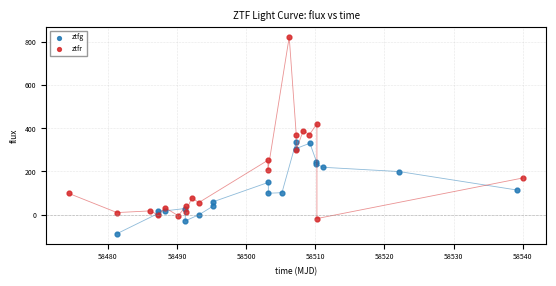

What are all the series names shown in the legend?

ztfg, ztfr